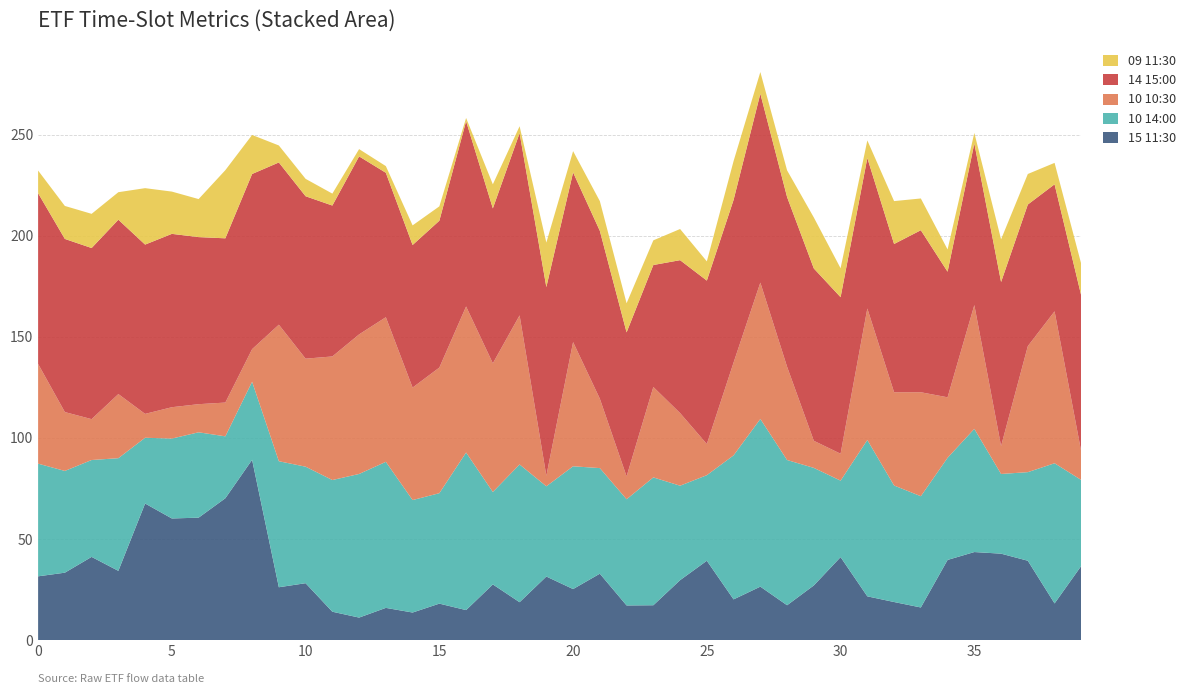

Reading right to left, extract all data points from this chart.

15 11:30: 36.8	18.2	39.3	42.8	43.6	39.7	16.2	18.9	21.7	41.1	27.1	17.3	26.5	20.2	39.3	29.7	17.3	17.2	32.9	25.3	31.5	18.8	27.6	14.9	18.1	13.7	16.0	11.2	14.1	28.2	26.2	89.2	70.2	60.6	60.2	67.6	34.3	41.2	33.4	31.6
10 14:00: 42.4	69.3	43.8	39.4	60.9	50.5	55.0	57.6	77.3	37.8	58.1	71.8	82.9	71.2	42.3	46.7	63.2	52.5	52.2	60.7	44.6	68.1	45.7	77.9	54.6	55.6	72.2	71.0	65.1	57.6	62.3	38.6	30.6	42.2	39.5	32.5	55.7	47.9	50.3	55.7
10 10:30: 13.8	75.1	62.3	13.8	61.2	29.9	51.4	46.1	65.0	13.3	13.4	46.1	67.4	45.9	15.4	35.9	44.7	11.3	34.3	61.4	5.2	73.7	63.6	72.2	62.1	55.6	71.5	69.0	61.1	53.4	67.5	16.1	16.7	13.9	15.5	11.8	31.7	20.2	29.1	49.3
14 15:00: 77.2	62.8	70.0	81.1	79.9	62.1	80.1	73.3	74.4	77.4	85.2	83.9	93.4	80.4	80.8	75.6	60.3	71.2	83.0	83.9	93.3	90.1	76.6	91.6	72.6	70.5	71.4	88.0	74.6	80.3	80.2	86.6	81.2	82.6	85.7	83.7	86.2	84.6	85.6	84.4
09 11:30: 15.7	10.6	15.1	21.1	5.2	11.0	15.7	21.2	8.7	14.3	25.2	13.2	10.7	19.2	9.5	15.4	12.2	14.4	14.7	10.5	22.0	3.4	11.9	1.6	7.1	9.7	3.3	3.6	5.9	8.6	8.4	19.3	33.7	18.8	20.9	27.9	13.6	16.9	16.3	11.2